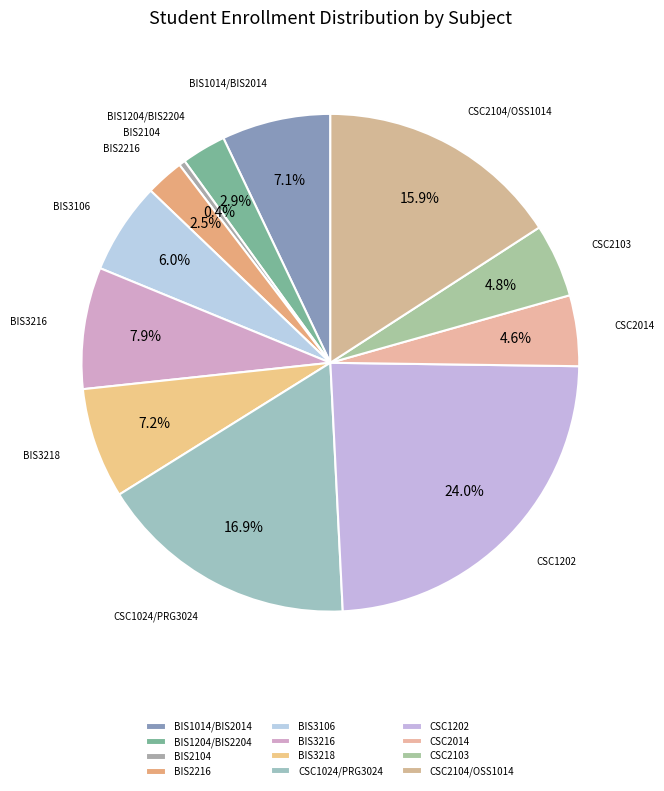

Is there a majority slice in this chart?

No